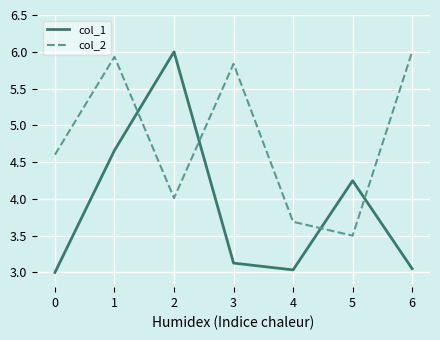

At which category does col_1 reach its first local peak?

2